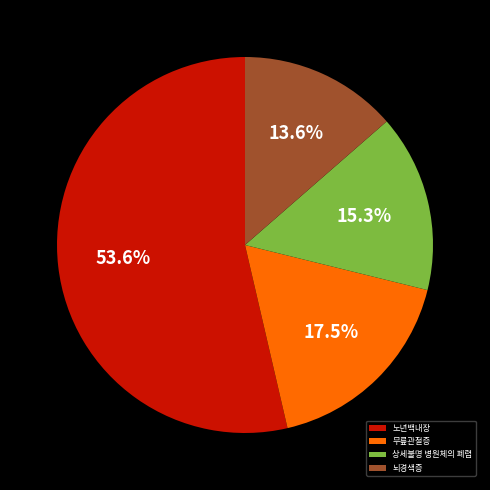

How many slices are in this pie chart?

4